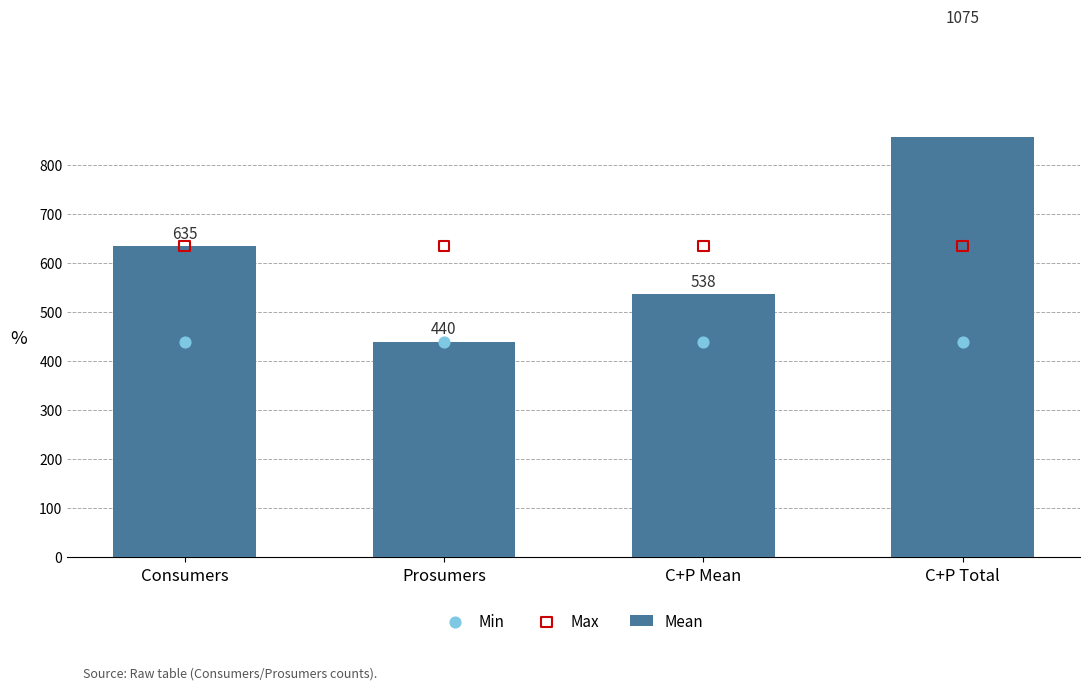

What is the total value across all series at Consumers?

1710.0